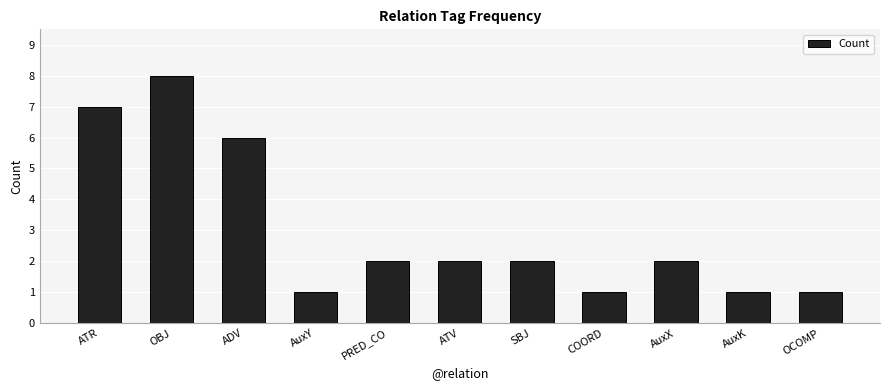

What is the maximum value shown in the chart?

8